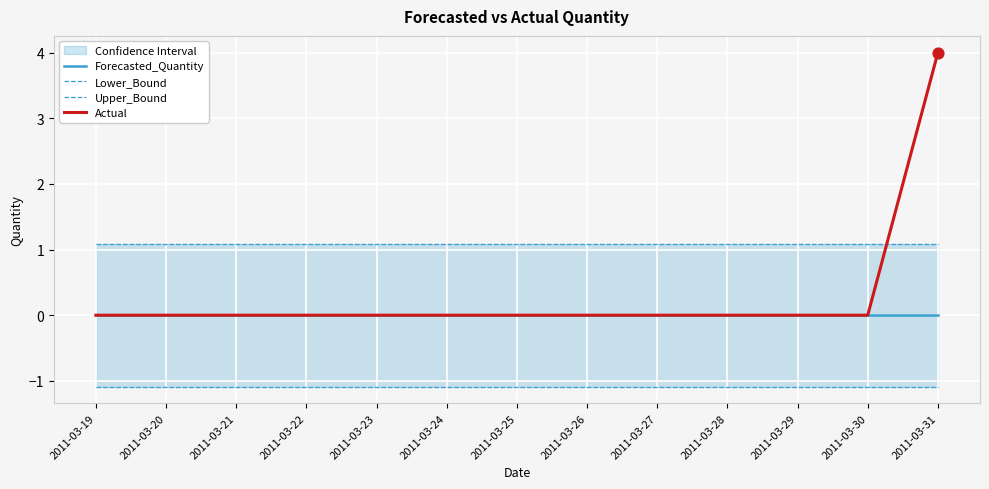

Which series has the largest Y range (max minus min)?

Actual